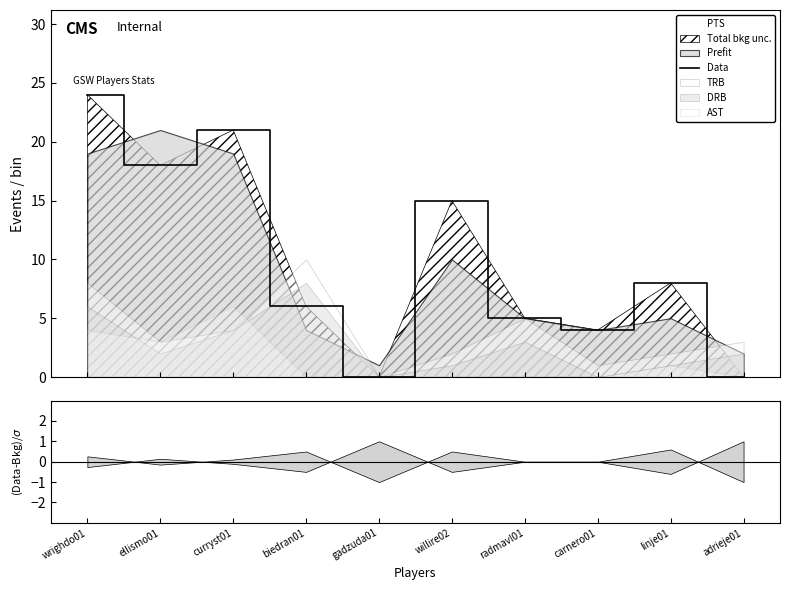

What position from the left is adrieje01?

10